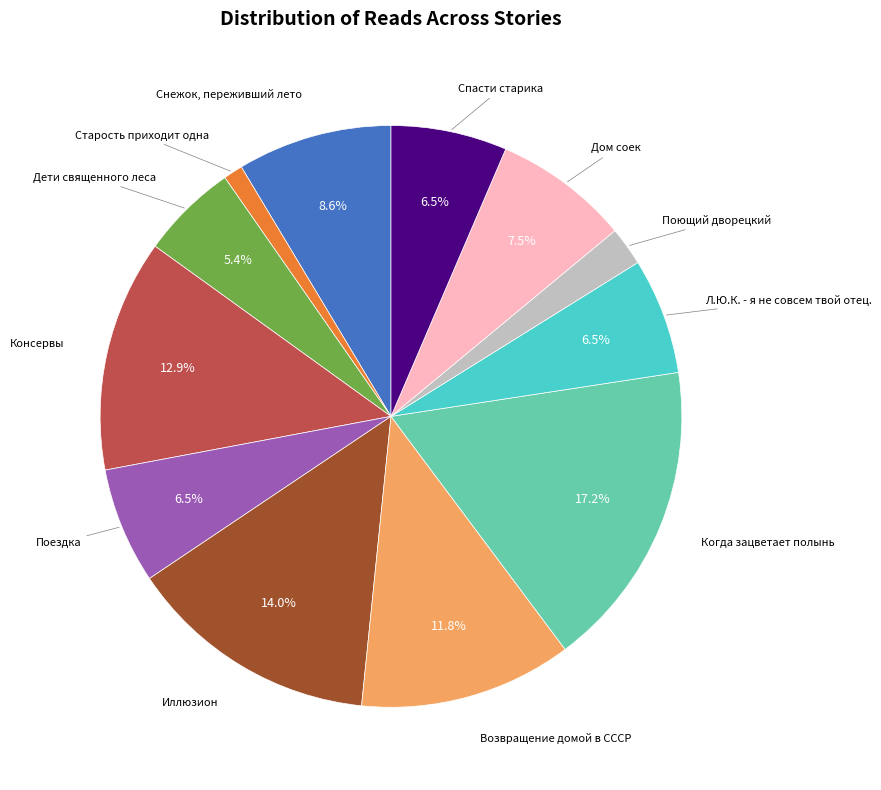

Is there a majority slice in this chart?

No